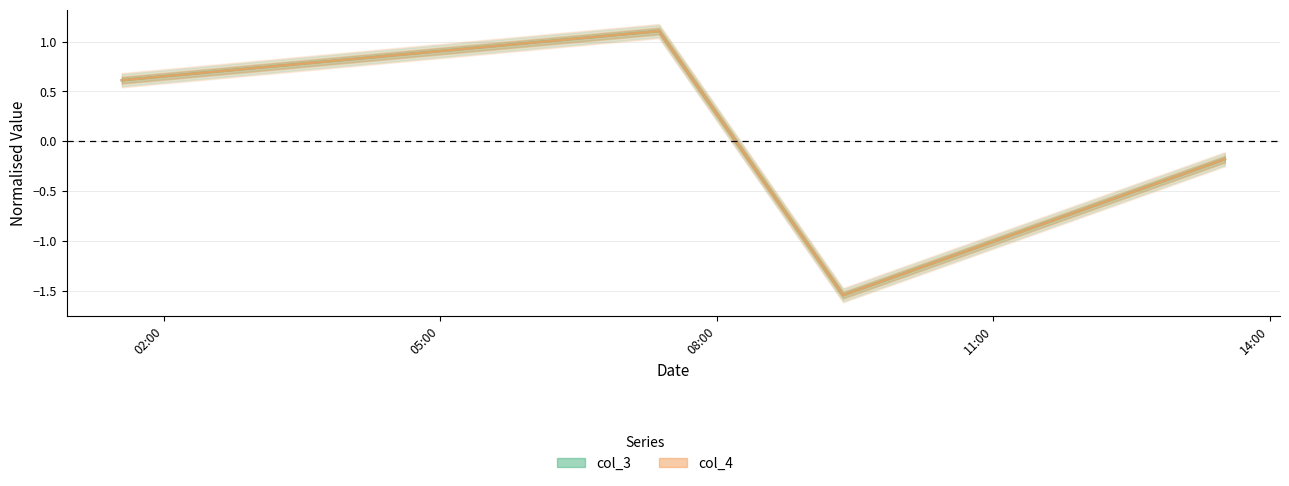

What is the approximate value of col_4 at 2020-10-31 07:22:27?

1.1